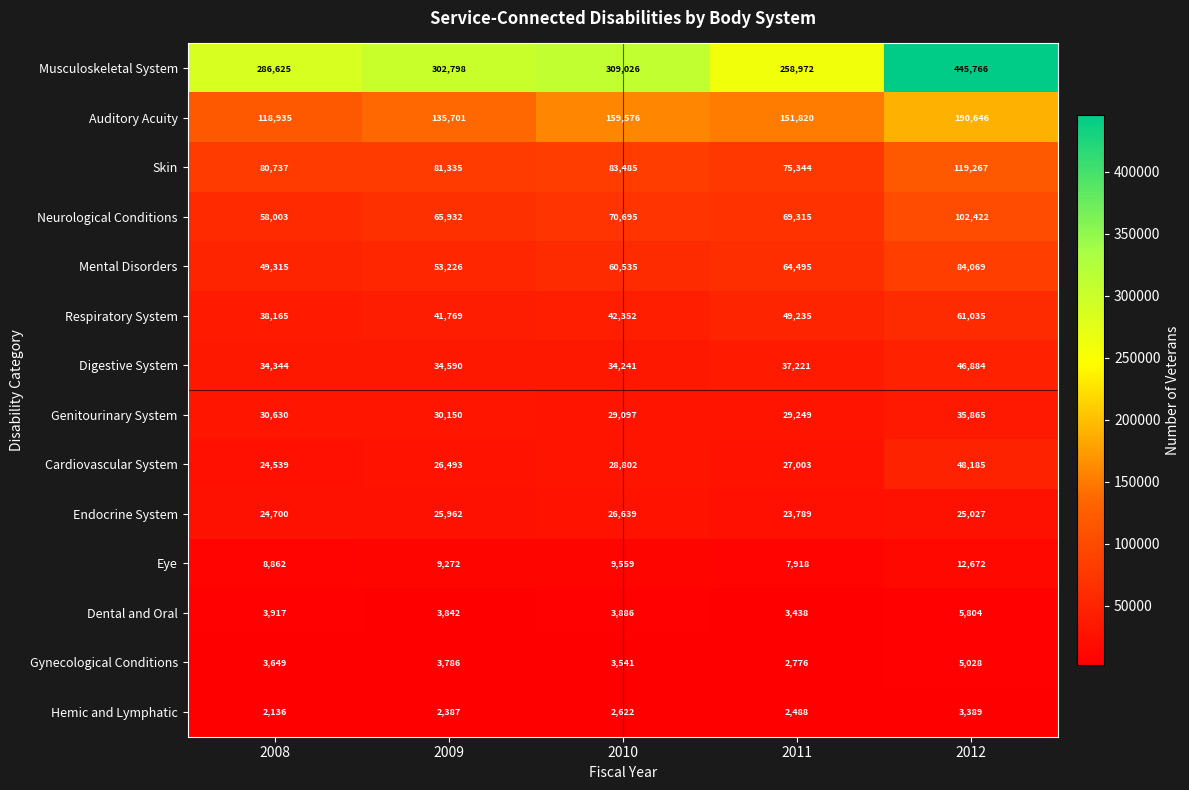

What is the difference between the Eye values at 2010 and 2011?

1641